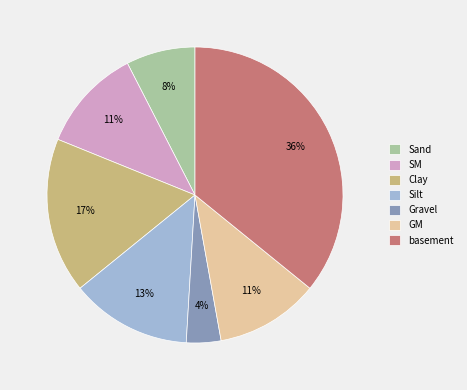

To the nearest percent, what percentage of the pie is SM?

11%